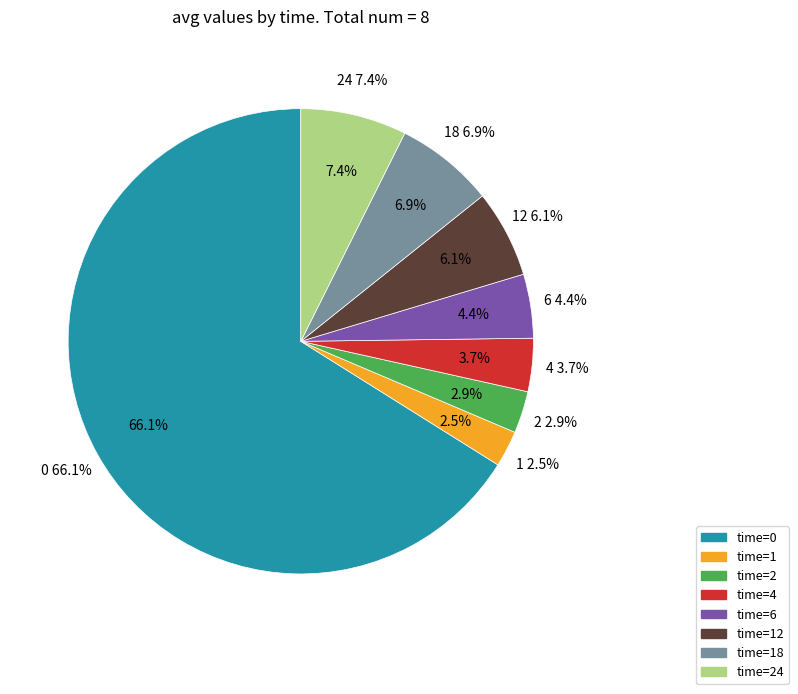

Is it true that 2 is 17% of the pie?

False